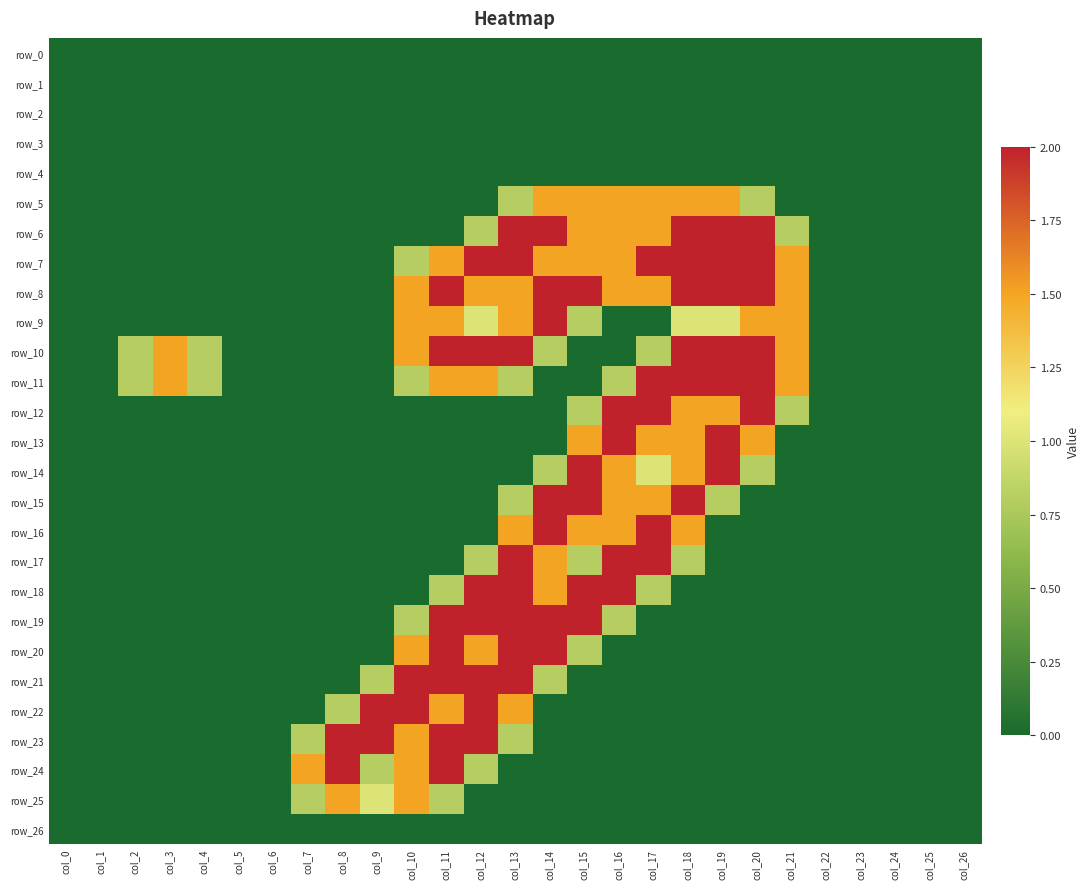

Which series changed the most between col_11 and col_17?

row_12